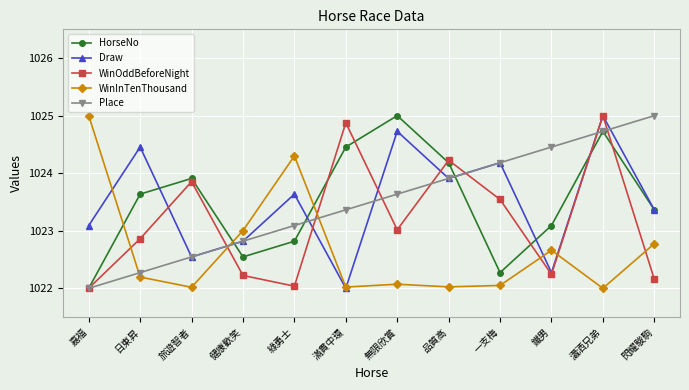

Reading left to right, list all the values displayed in this chart.

HorseNo: 嘉福=1022.0	日東昇=1023.6	旅遊智者=1023.9	健康歡笑=1022.5	綠勇士=1022.8	滿貫中環=1024.5	無限欣賞=1025.0	品質高=1024.2	一支梅=1022.3	鐵男=1023.1	瀟洒兄弟=1024.7	閃耀駿駒=1023.4
Draw: 嘉福=1023.1	日東昇=1024.5	旅遊智者=1022.5	健康歡笑=1022.8	綠勇士=1023.6	滿貫中環=1022.0	無限欣賞=1024.7	品質高=1023.9	一支梅=1024.2	鐵男=1022.3	瀟洒兄弟=1025.0	閃耀駿駒=1023.4
WinOddBeforeNight: 嘉福=1022.0	日東昇=1022.9	旅遊智者=1023.9	健康歡笑=1022.2	綠勇士=1022.0	滿貫中環=1024.9	無限欣賞=1023.0	品質高=1024.2	一支梅=1023.5	鐵男=1022.2	瀟洒兄弟=1025.0	閃耀駿駒=1022.2
WinInTenThousand: 嘉福=1025.0	日東昇=1022.2	旅遊智者=1022.0	健康歡笑=1023.0	綠勇士=1024.3	滿貫中環=1022.0	無限欣賞=1022.1	品質高=1022.0	一支梅=1022.0	鐵男=1022.7	瀟洒兄弟=1022.0	閃耀駿駒=1022.8
Place: 嘉福=1022.0	日東昇=1022.3	旅遊智者=1022.5	健康歡笑=1022.8	綠勇士=1023.1	滿貫中環=1023.4	無限欣賞=1023.6	品質高=1023.9	一支梅=1024.2	鐵男=1024.5	瀟洒兄弟=1024.7	閃耀駿駒=1025.0